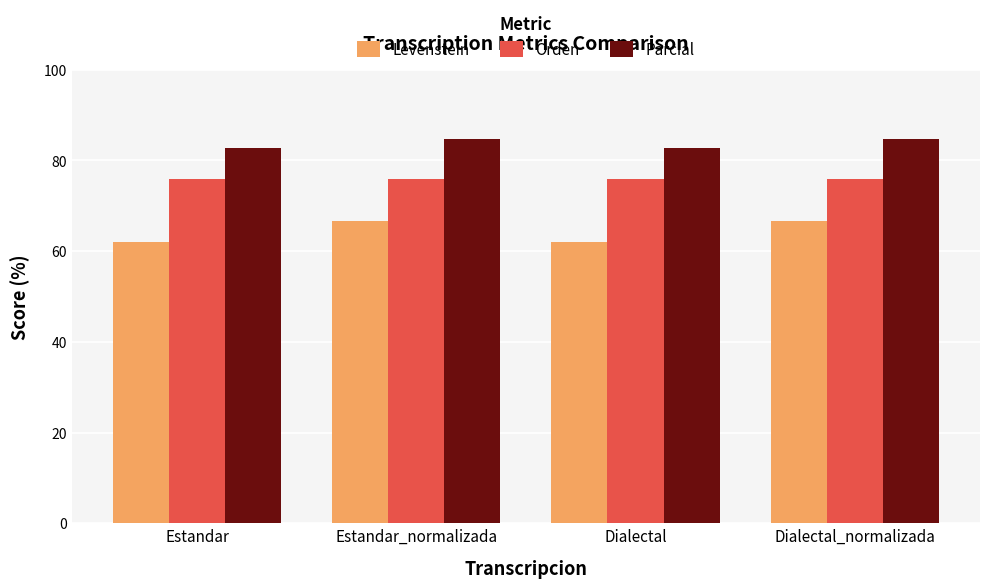

Which series has the largest range (max minus min)?

Levenstein